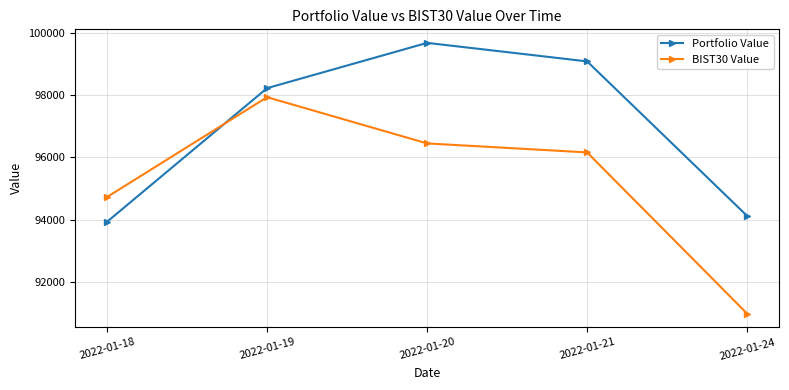

What is the maximum value shown in the chart?

99689.3